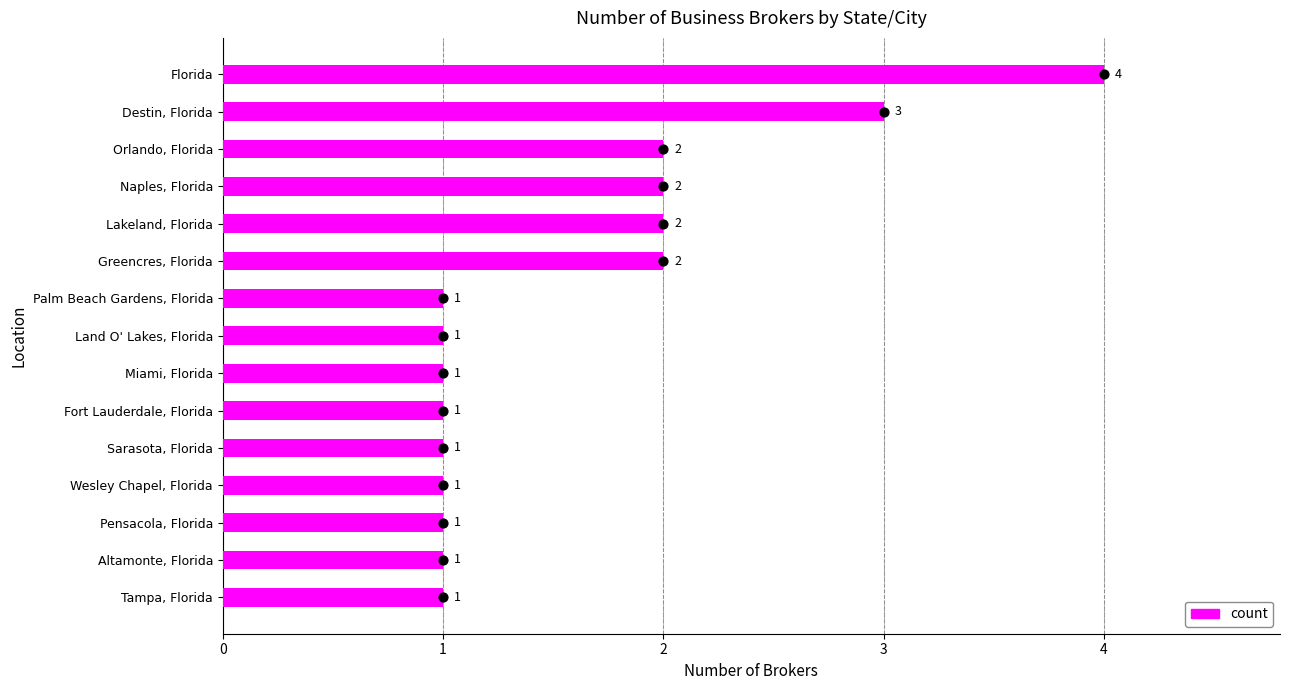

Approximately how many times larger is the value at Altamonte, Florida compared to Wesley Chapel, Florida?

1.0